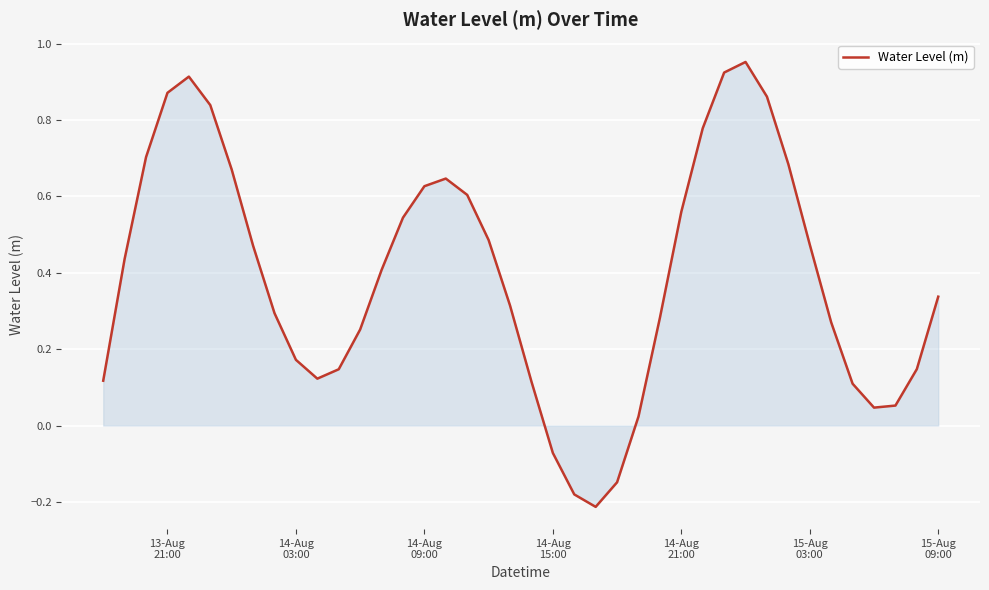

Does the chart have visible grid lines?

Yes